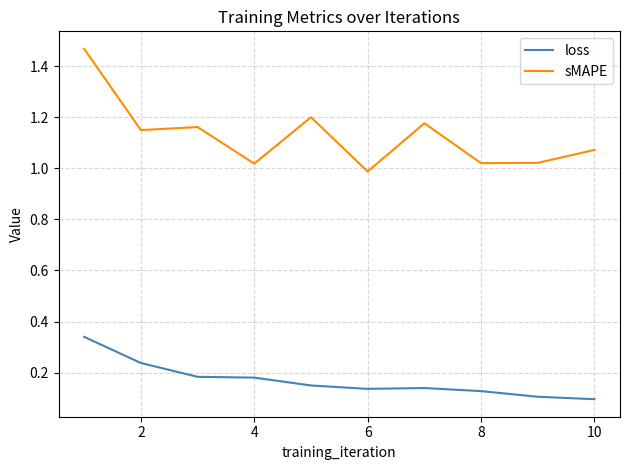

Rank the series by their average value, from highest to lowest.

sMAPE, loss